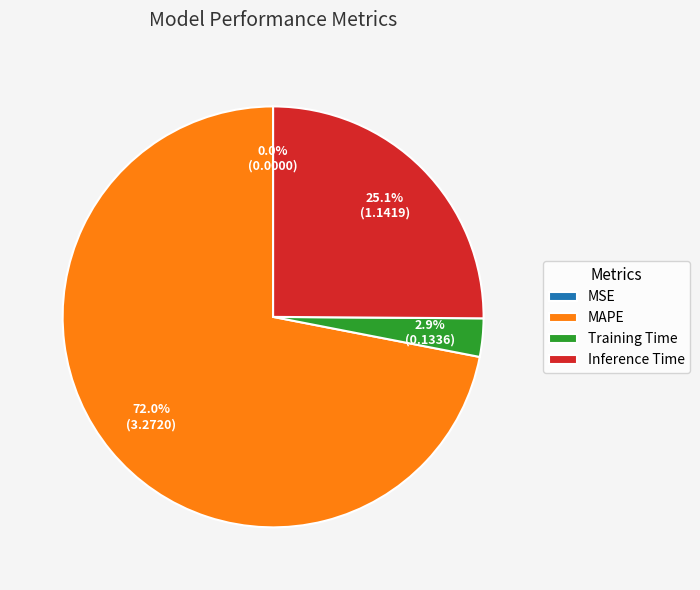

Combined, what portion of the pie is Inference Time and MAPE?

97.1%